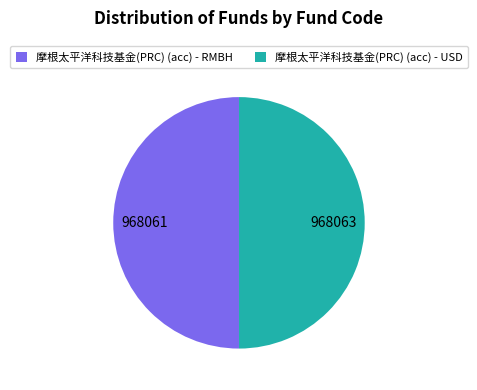

Approximately how many times larger is the value at 摩根太平洋科技基金(PRC) (acc) - USD compared to 摩根太平洋科技基金(PRC) (acc) - RMBH?

1.0